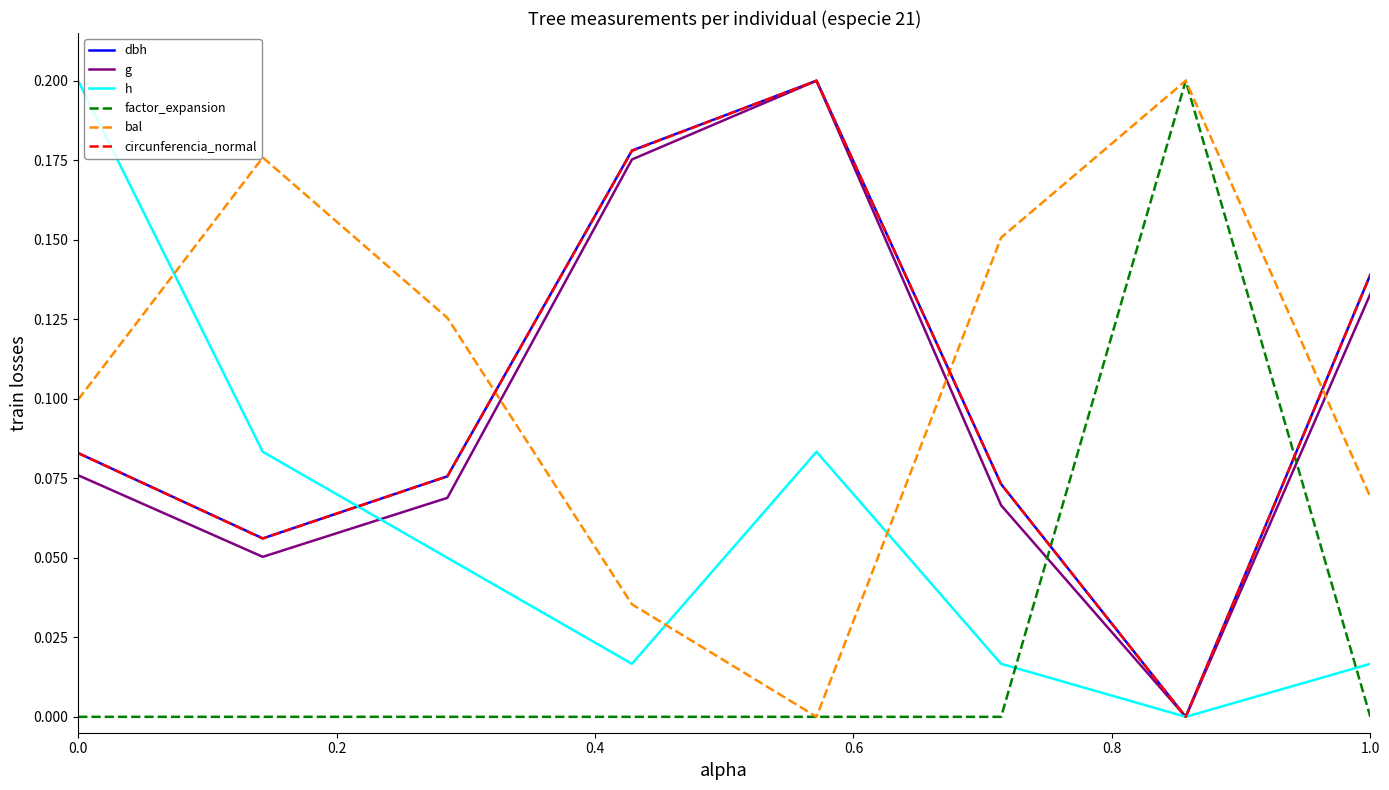

True or false: factor_expansion and h intersect in this chart.

True